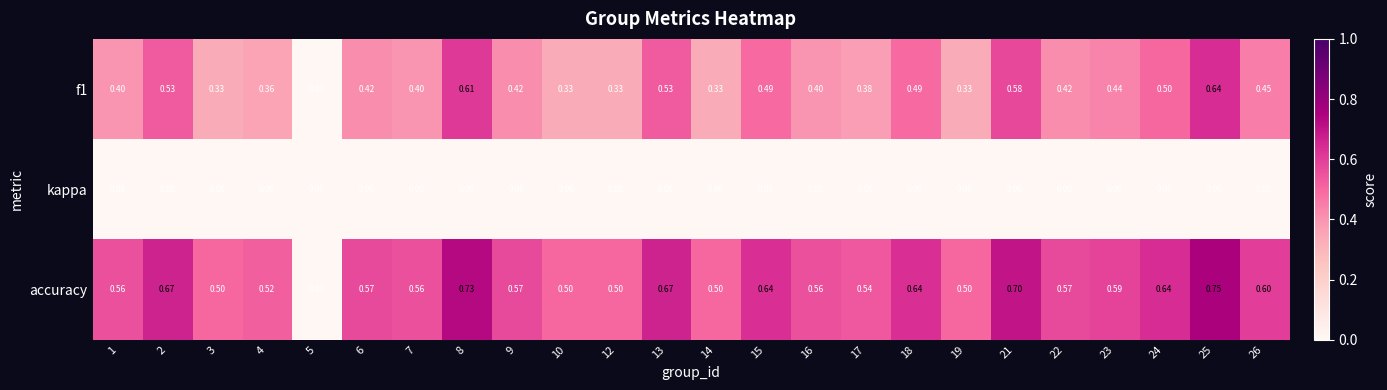

List the series in order of their overall mean, highest first.

accuracy, f1, kappa